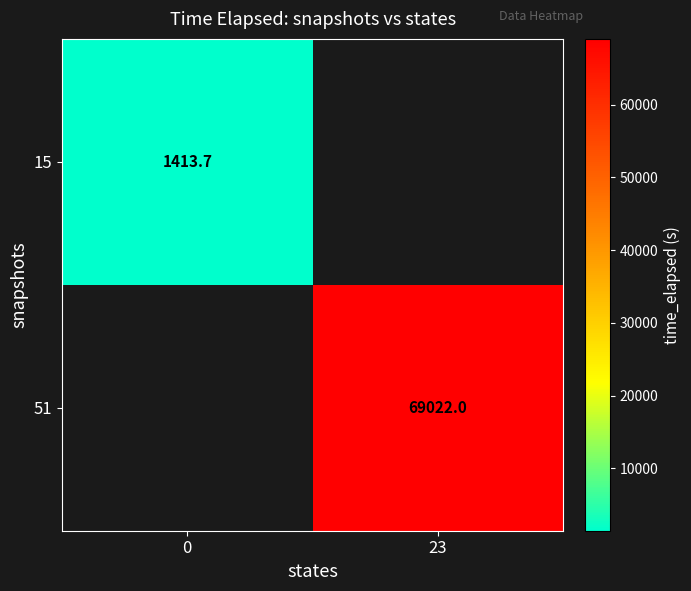

Is the value of 51 at 23 greater than the value of 15 at 0?

Yes